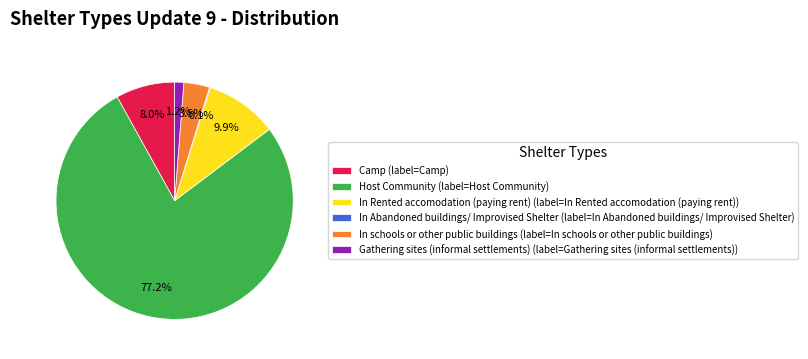

Which has a higher value, In Rented accomodation (paying rent) (label=In Rented accomodation (paying rent)) or Gathering sites (informal settlements) (label=Gathering sites (informal settlements))?

In Rented accomodation (paying rent) (label=In Rented accomodation (paying rent))